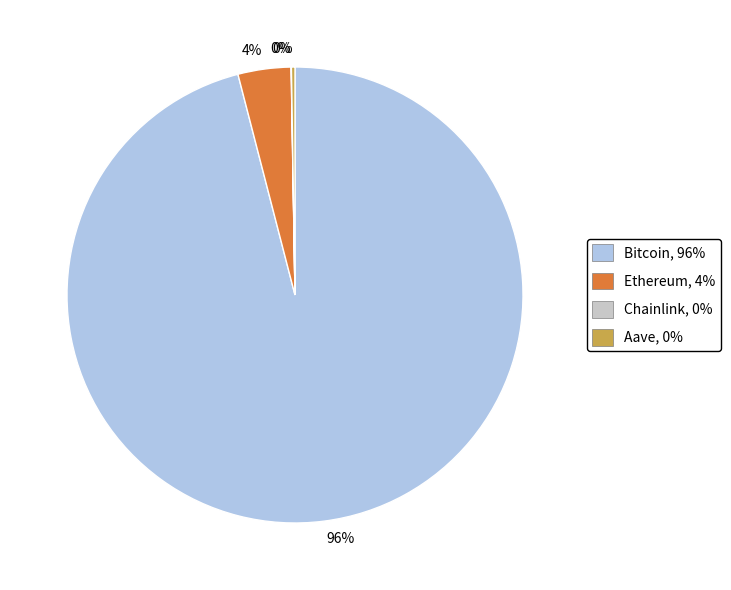

To the nearest percent, what is the average slice percentage?

25%